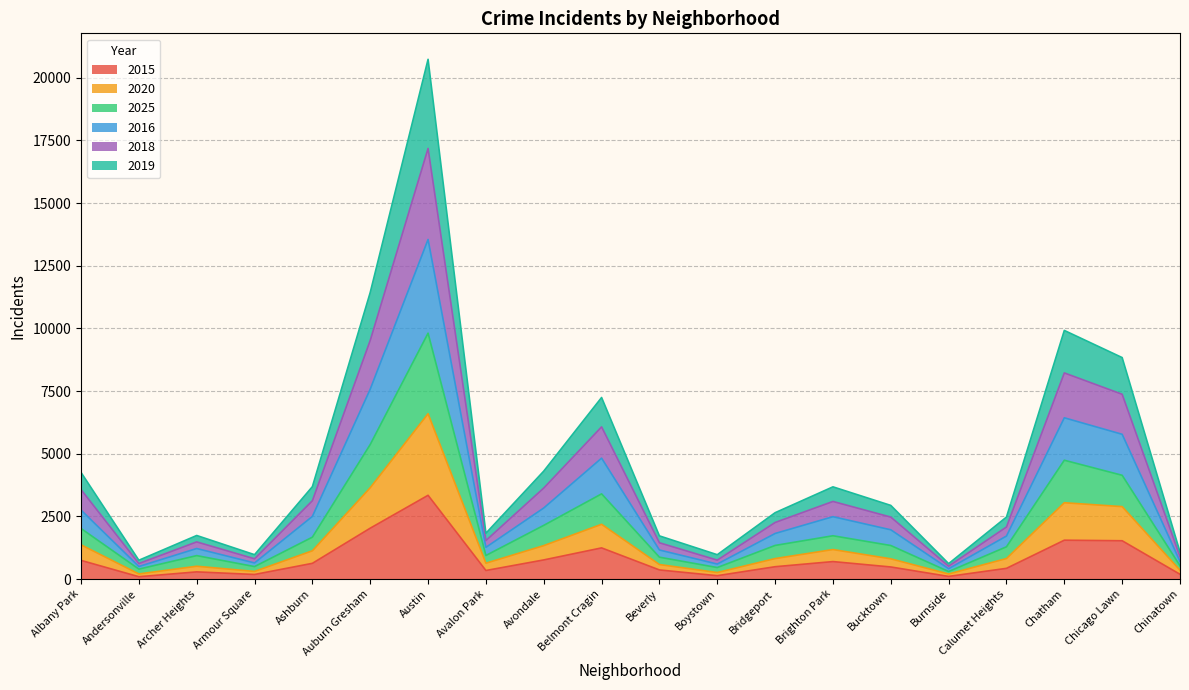

Which category has the highest value in the 2015 series?

Austin